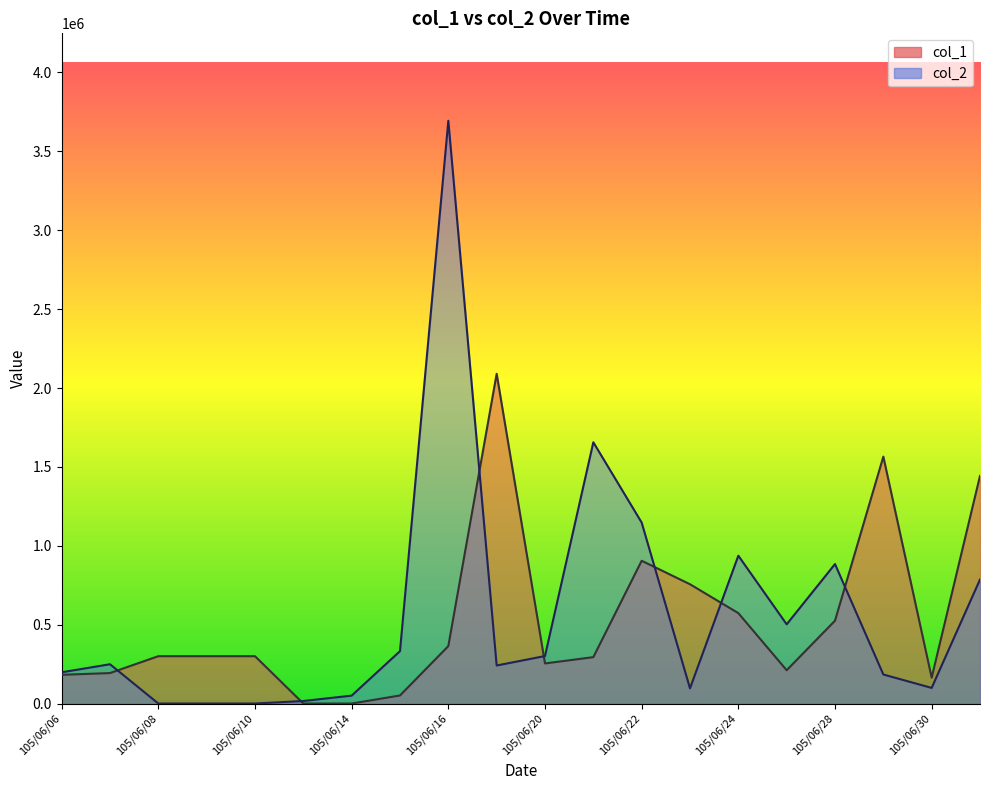

True or false: col_1 and col_2 intersect in this chart.

True